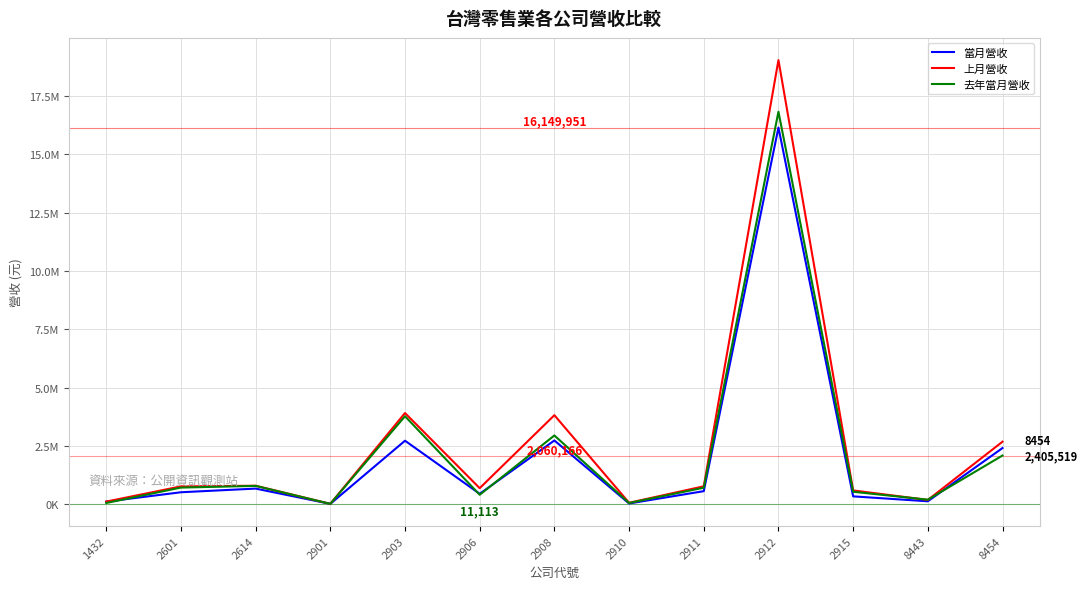

Does the chart display data point markers on the line(s)?

No